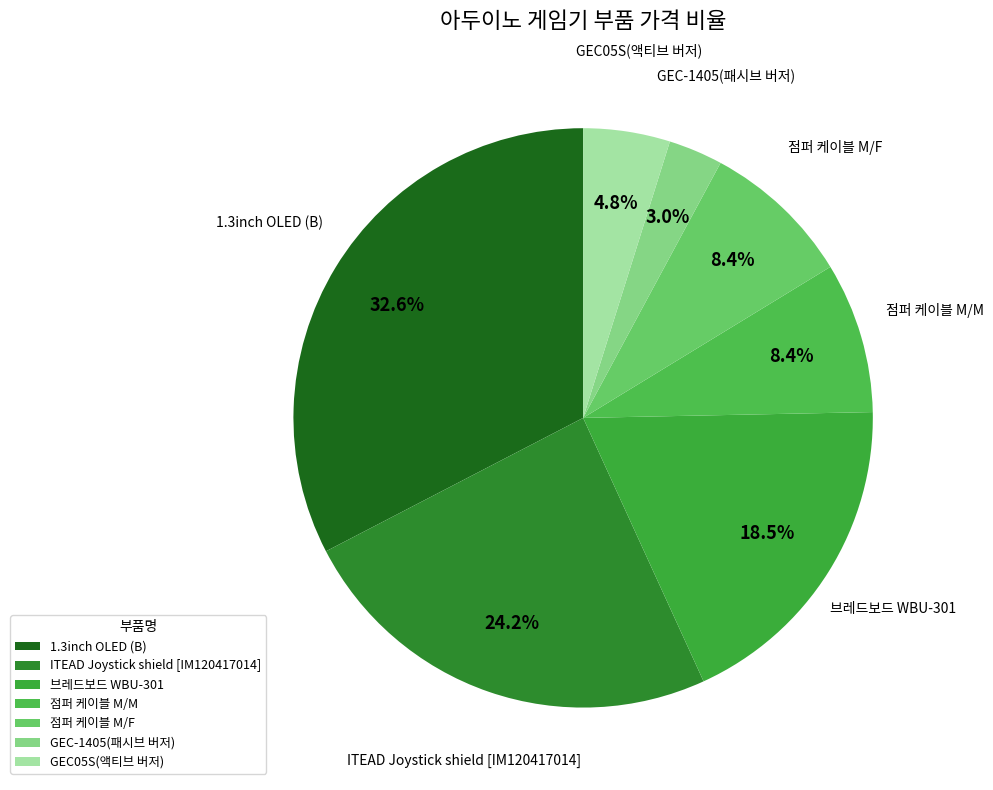

To the nearest percent, what portion does GEC05S(액티브 버저) represent?

5%